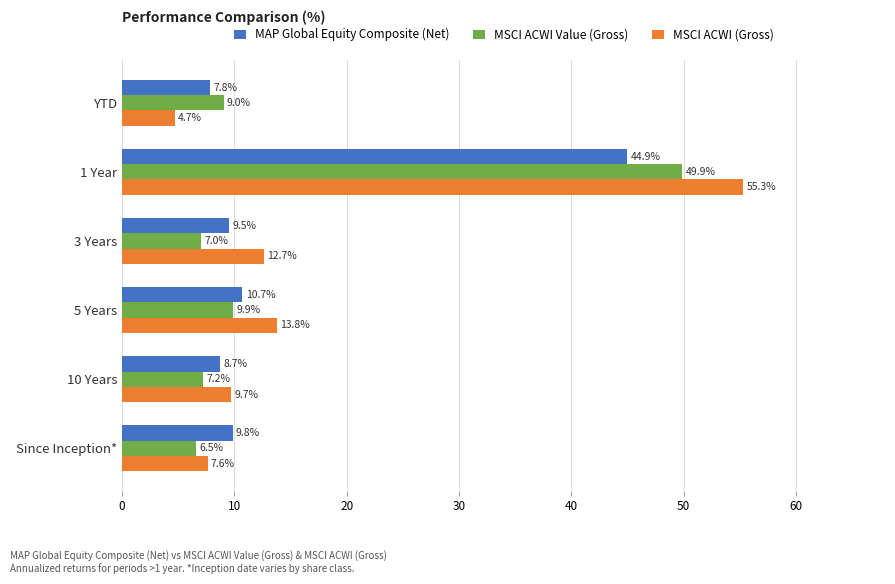

Is it true that MSCI ACWI (Gross) equals 6.5 at 3 Years?

False